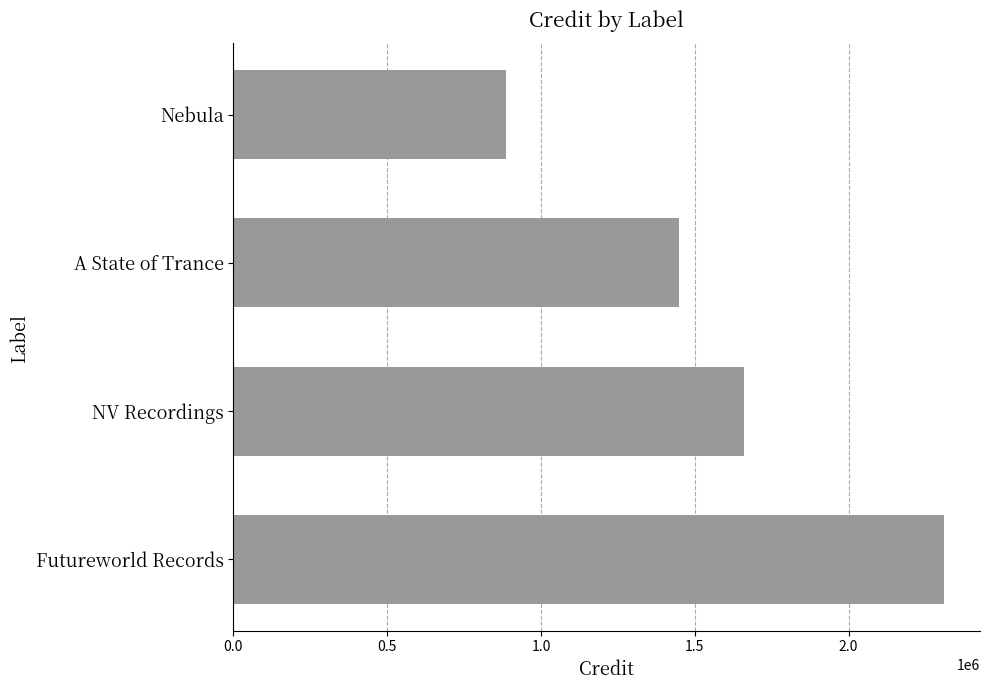

Reading top to bottom, transcribe all the data shown in this chart.

Nebula=885485	A State of Trance=1448615	NV Recordings=1660247	Futureworld Records=2311586